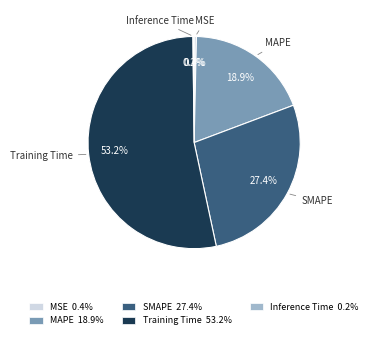

The Training Time slice represents 38% of the pie. True or false?

False